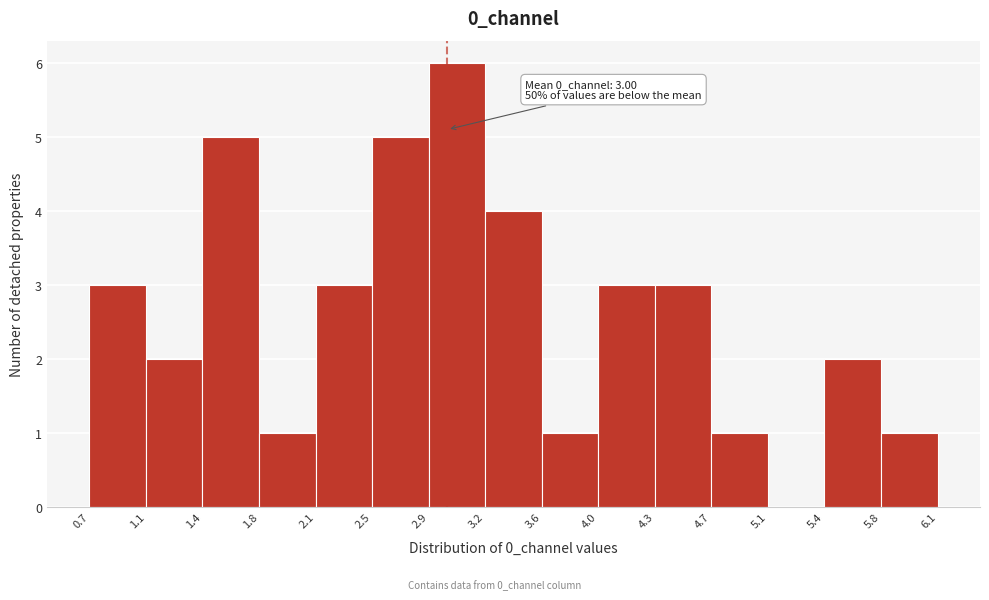

Over which range of the x-axis is the bar tallest?

2.9 to 3.2